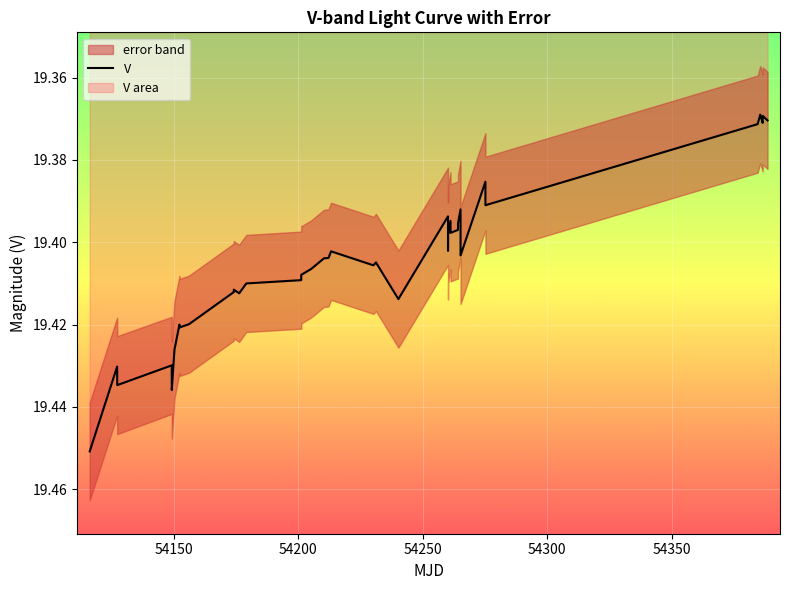

Reading left to right, what are all the values shown in this chart?

19.5	19.4	19.4	19.4	19.4	19.4	19.4	19.4	19.4	19.4	19.4	19.4	19.4	19.4	19.4	19.4	19.4	19.4	19.4	19.4	19.4	19.4	19.4	19.4	19.4	19.4	19.4	19.4	19.4	19.4	19.4	19.4	19.4	19.4	19.4	19.4	19.4	19.4	19.4	19.4